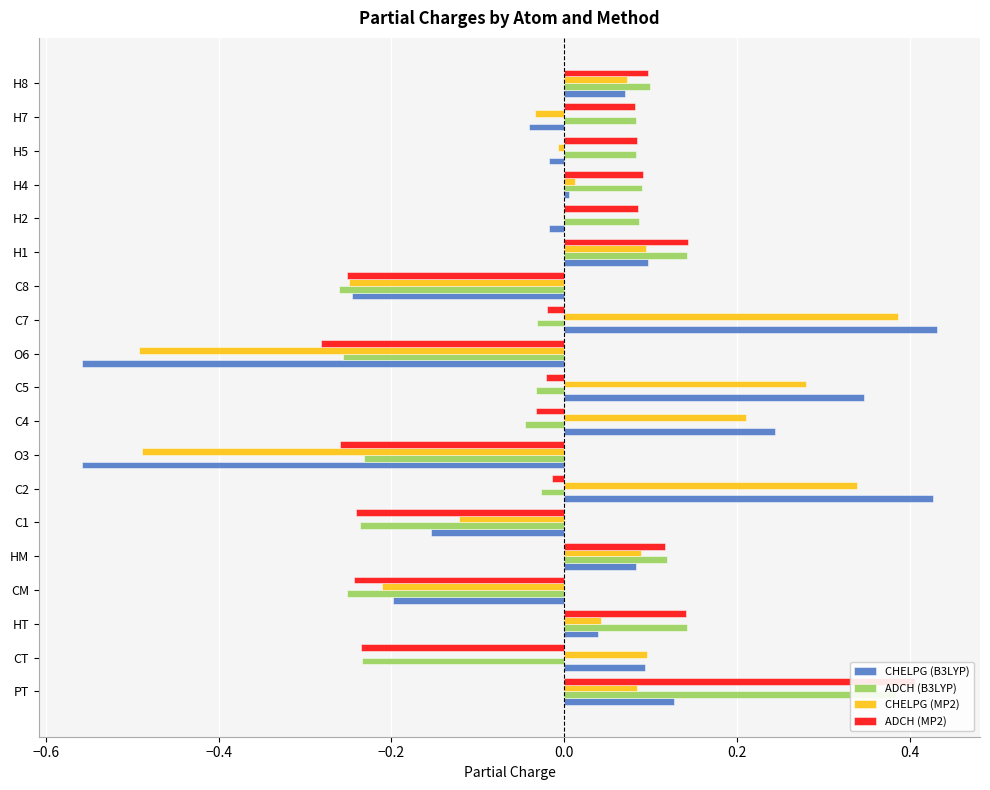

Reading left to right, transcribe all the data shown in this chart.

CHELPG (B3LYP): 0.1	0.1	0.0	-0.2	0.1	-0.2	0.4	-0.6	0.2	0.3	-0.6	0.4	-0.2	0.1	-0.0	0.0	-0.0	-0.0	0.1
ADCH (B3LYP): 0.4	-0.2	0.1	-0.3	0.1	-0.2	-0.0	-0.2	-0.0	-0.0	-0.3	-0.0	-0.3	0.1	0.1	0.1	0.1	0.1	0.1
CHELPG (MP2): 0.1	0.1	0.0	-0.2	0.1	-0.1	0.3	-0.5	0.2	0.3	-0.5	0.4	-0.2	0.1	-0.0	0.0	-0.0	-0.0	0.1
ADCH (MP2): 0.4	-0.2	0.1	-0.2	0.1	-0.2	-0.0	-0.3	-0.0	-0.0	-0.3	-0.0	-0.3	0.1	0.1	0.1	0.1	0.1	0.1